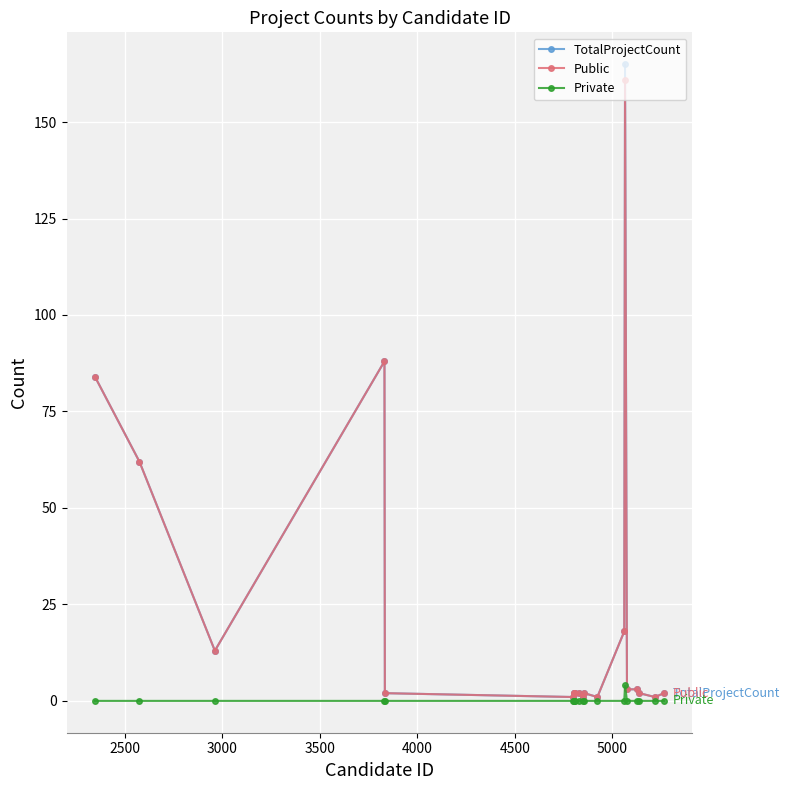

Which series has the widest spread of values?

TotalProjectCount